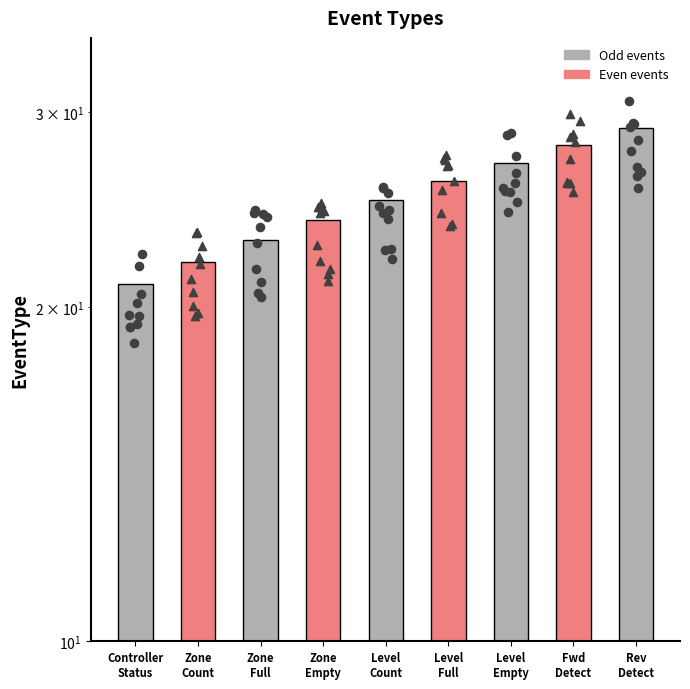

Approximately how many times larger is the value at Zone
Full compared to Fwd
Detect?

0.8